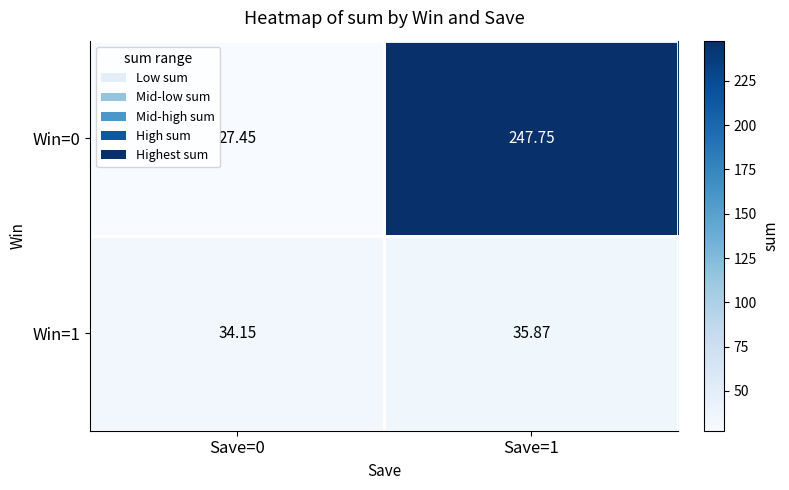

Is the value of Win=1 at Save=1 greater than the value of Win=0 at Save=1?

No